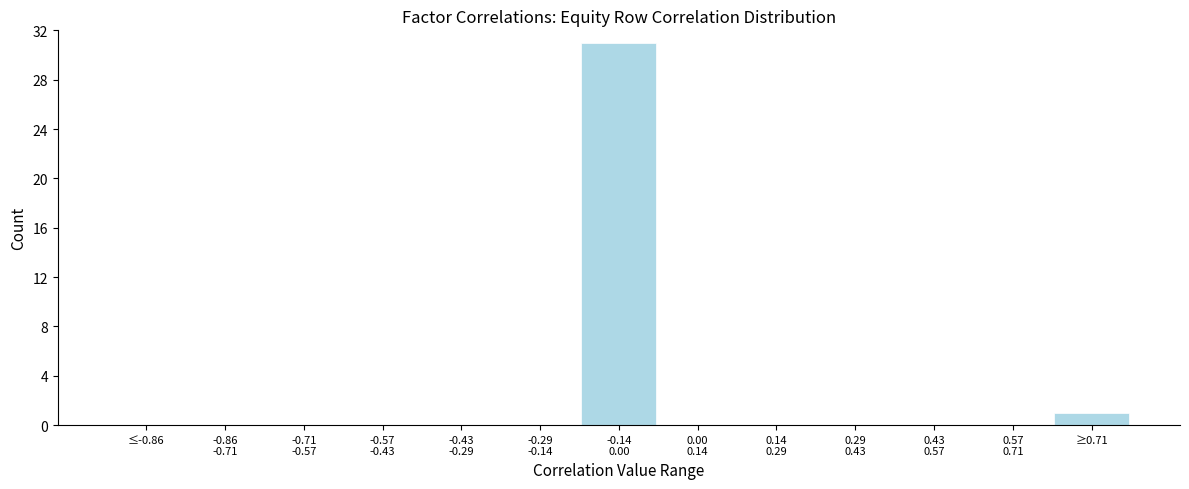

True or false: the data shows 1 at ≥0.71.

True